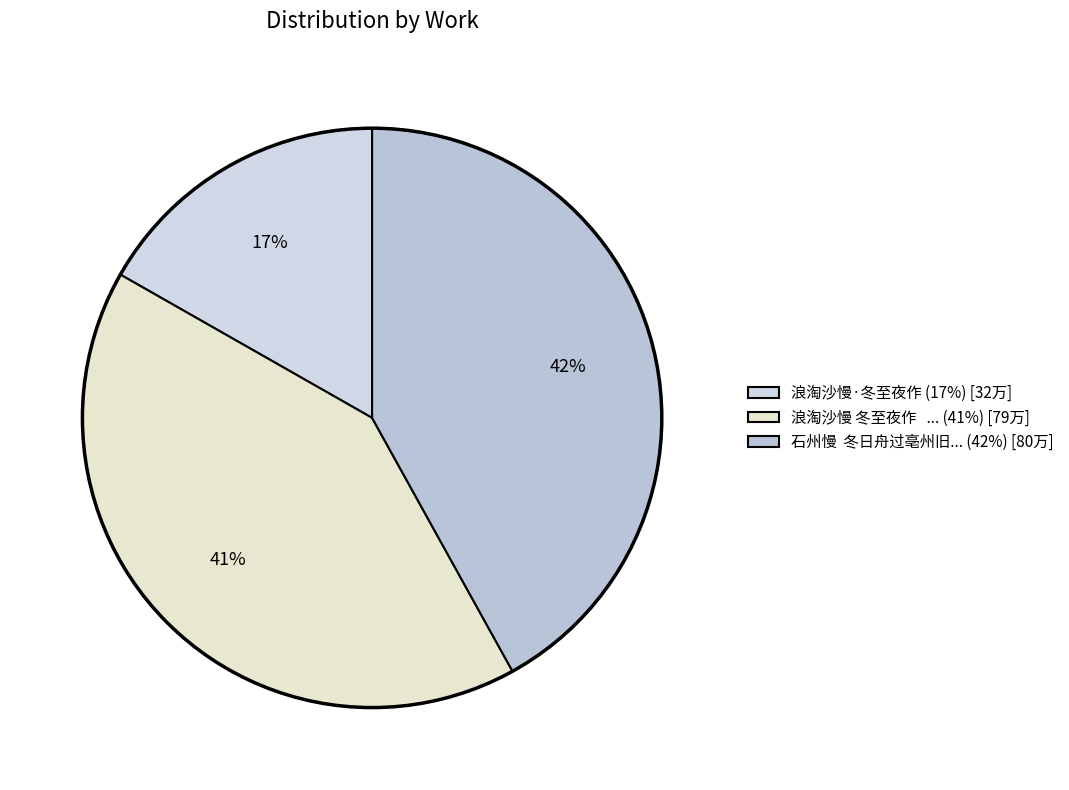

Count the number of slices in the pie.

3